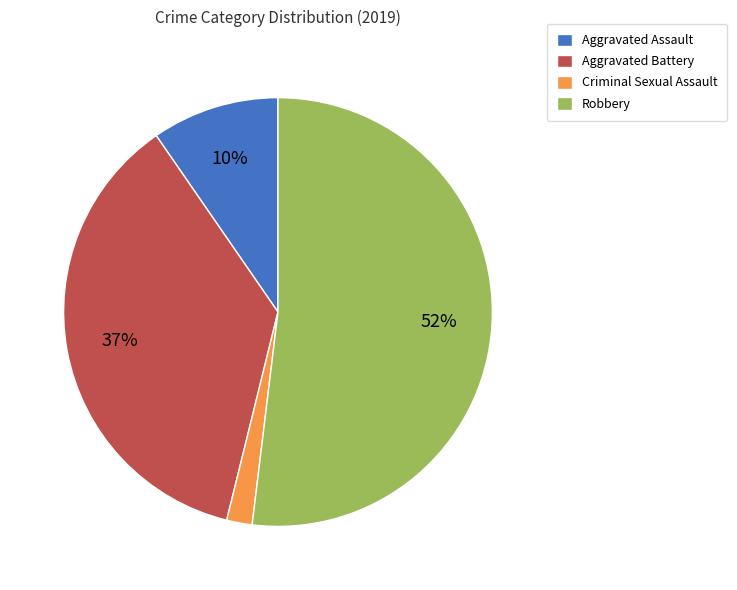

Which category has the biggest portion of the pie?

Robbery